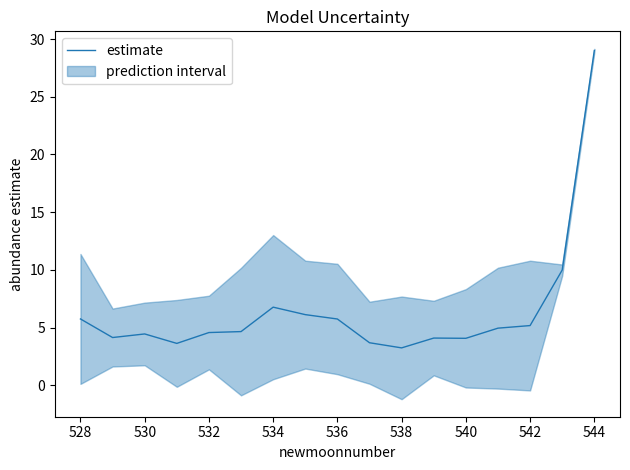

Is it true that estimate equals 4.5 at 530?

True